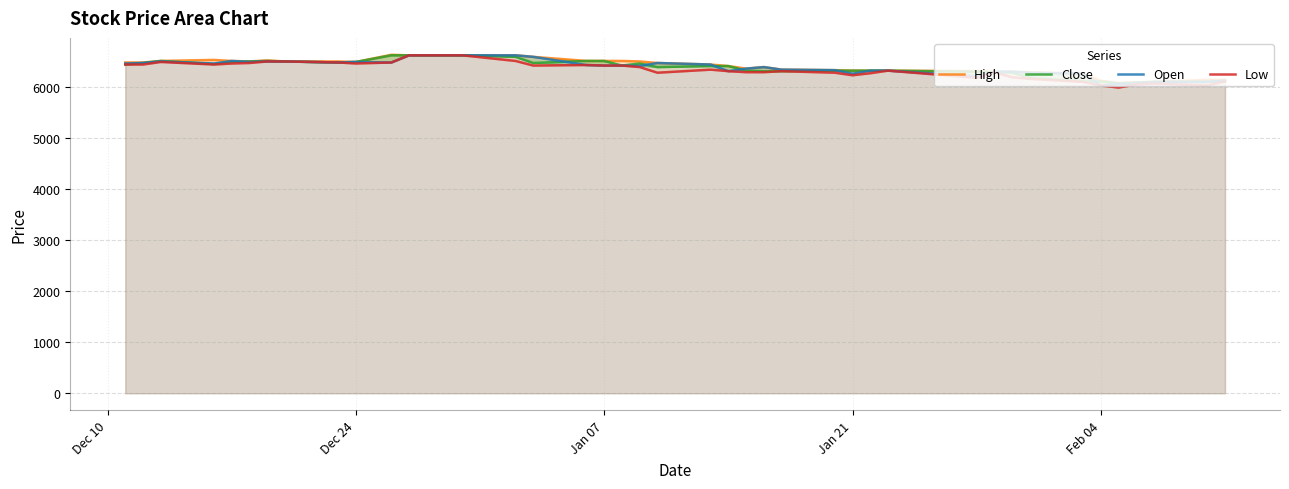

True or false: High and Open intersect in this chart.

False